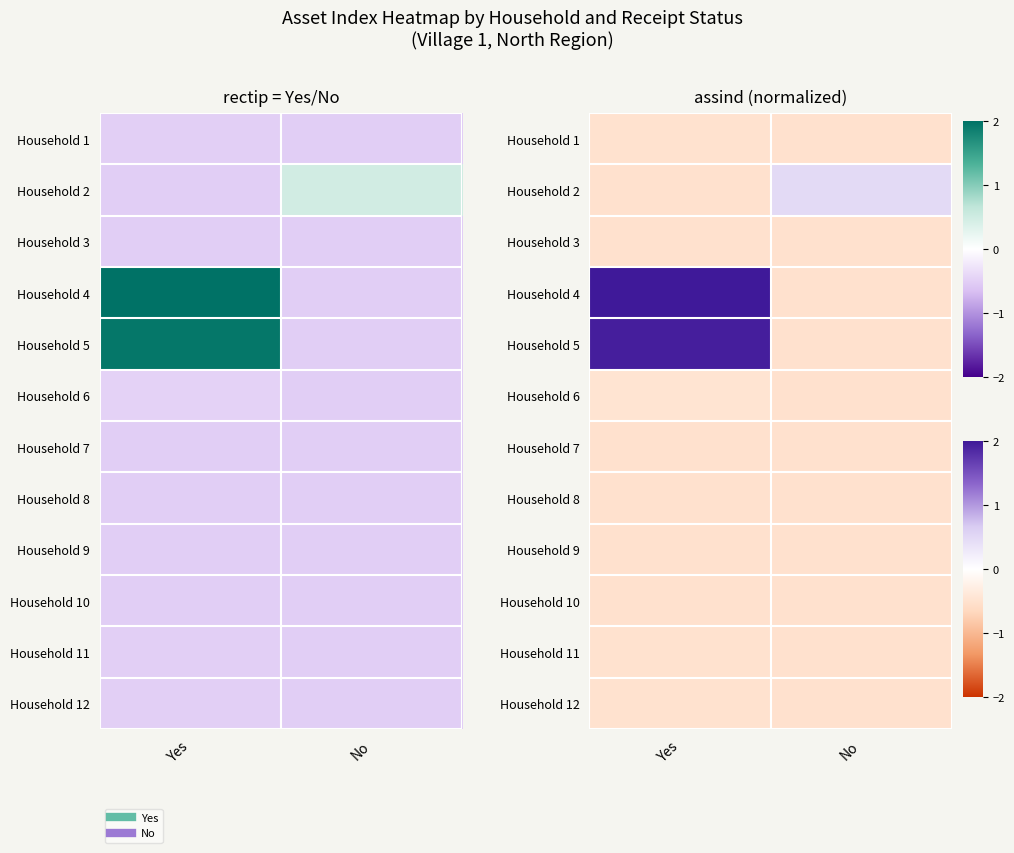

At which label is Household 7 closest to 0?

Yes